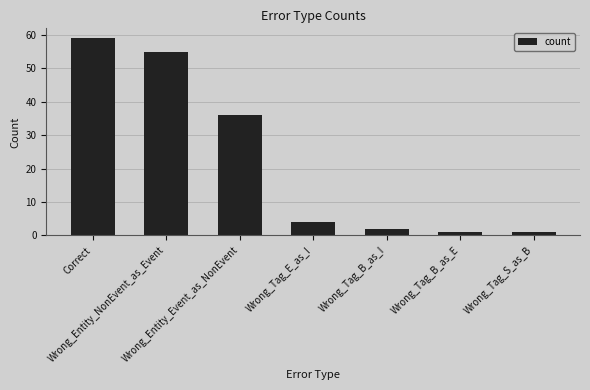

What is the value of the 5th bar from the left?

2